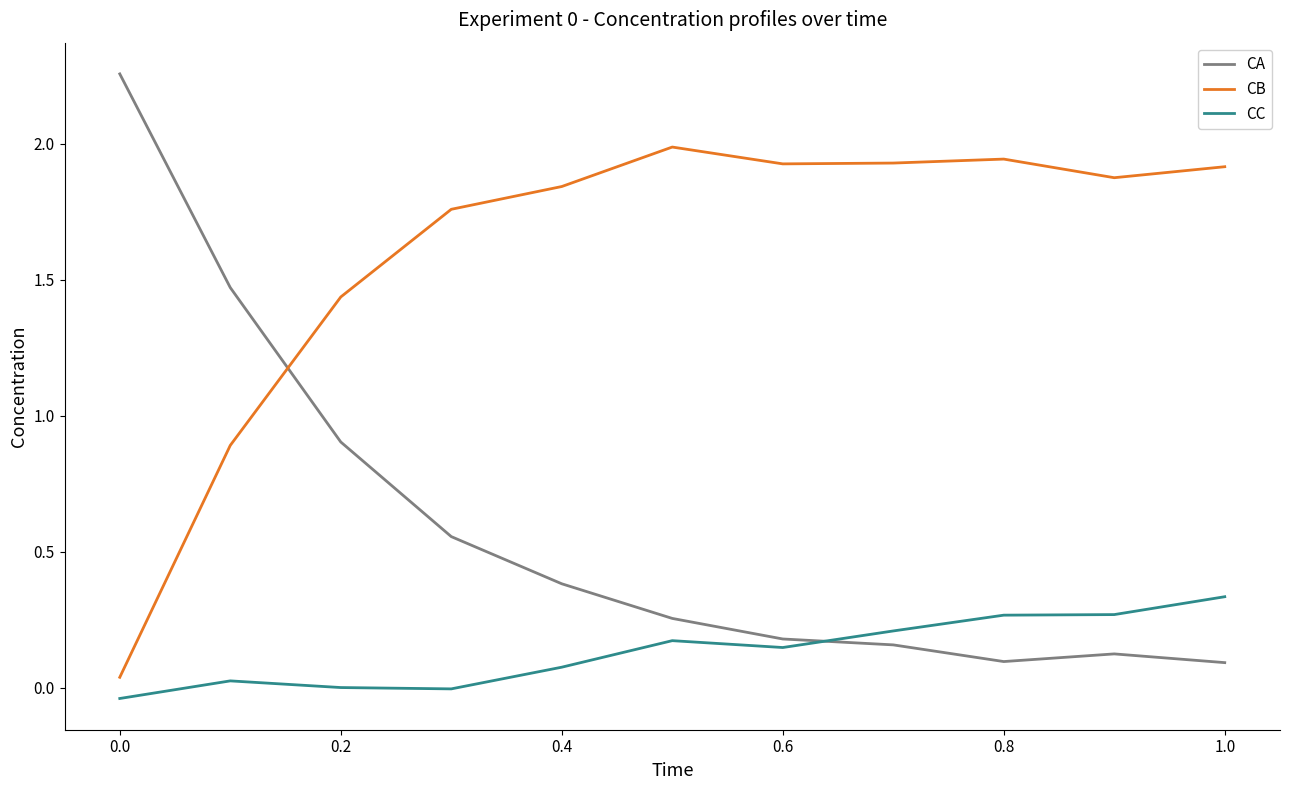

How many intersections are there between CC and CA?

1